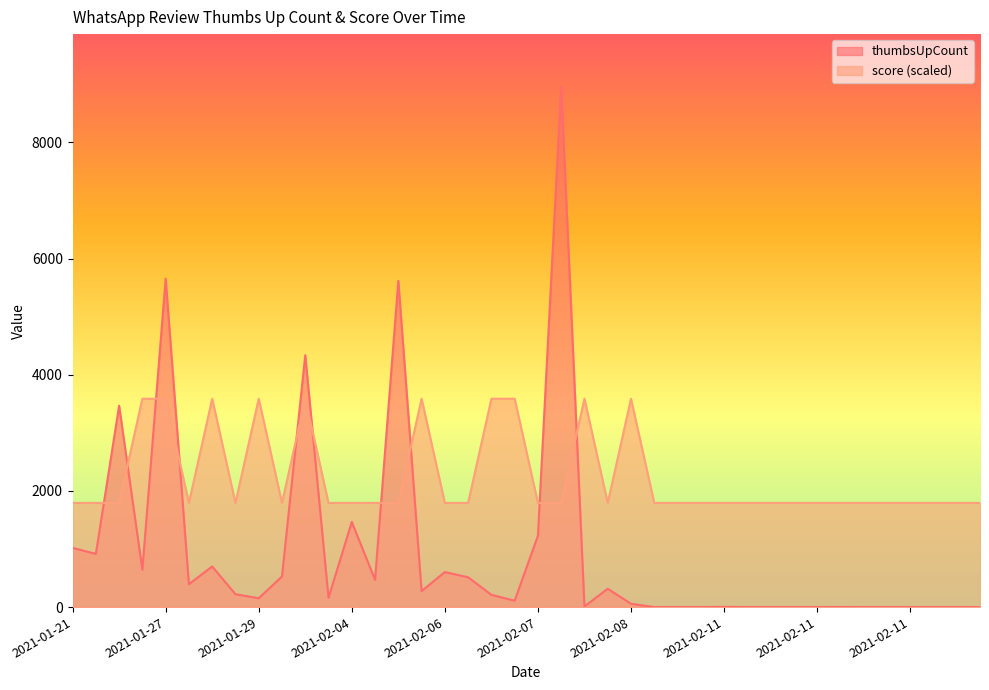

How many lines are shown in the chart?

2